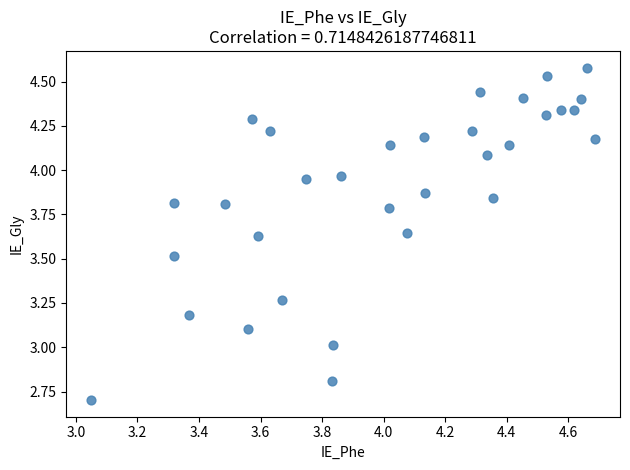

What is the range of Y values (max minus min)?

1.9